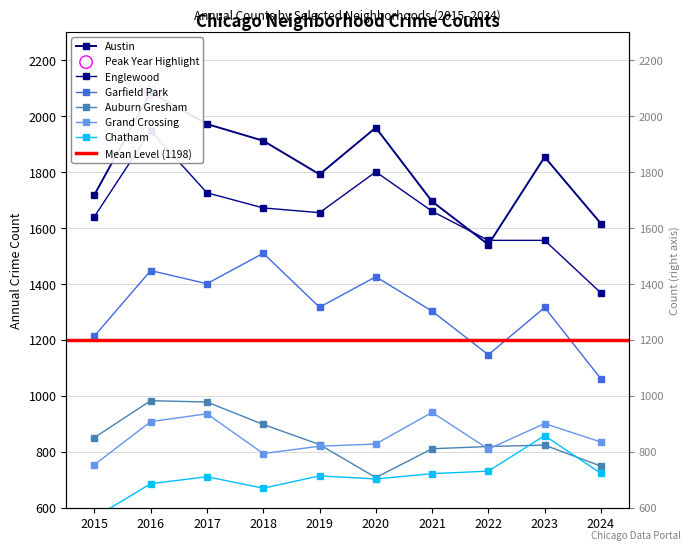

Which series contains the highest Y value?

Austin